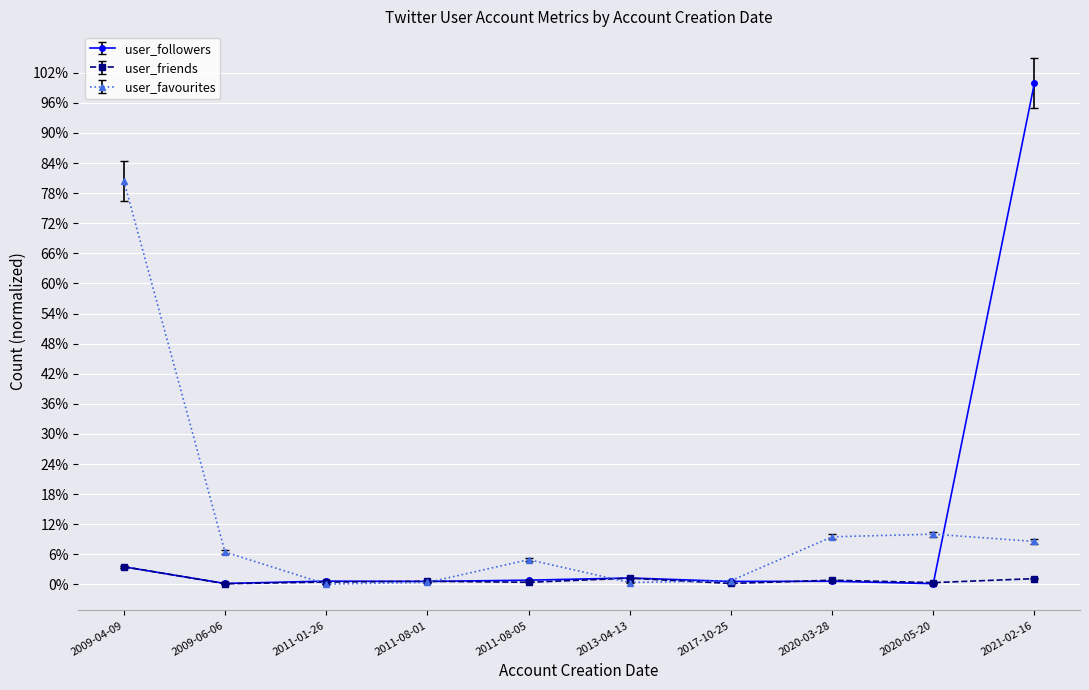

Which series ends up on top after the final intersection of user_followers and user_favourites?

user_followers